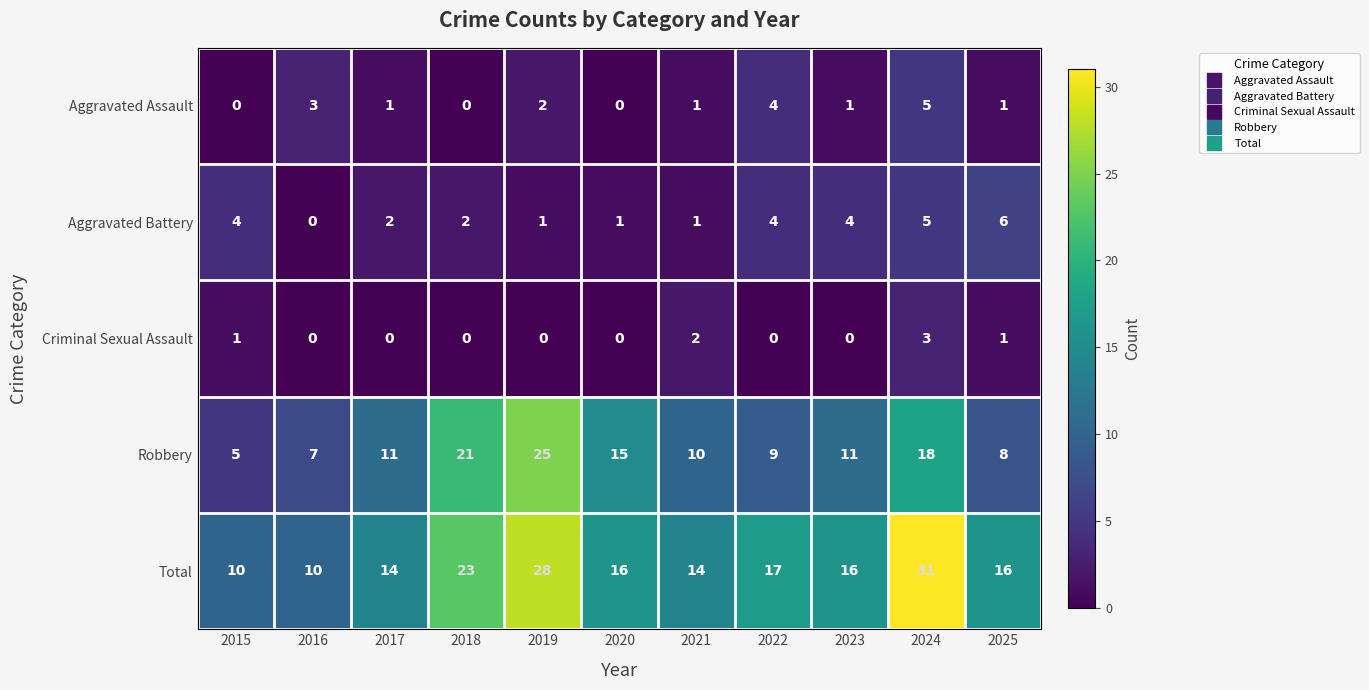

Rank the series by their maximum value, from lowest to highest.

Criminal Sexual Assault, Aggravated Assault, Aggravated Battery, Robbery, Total